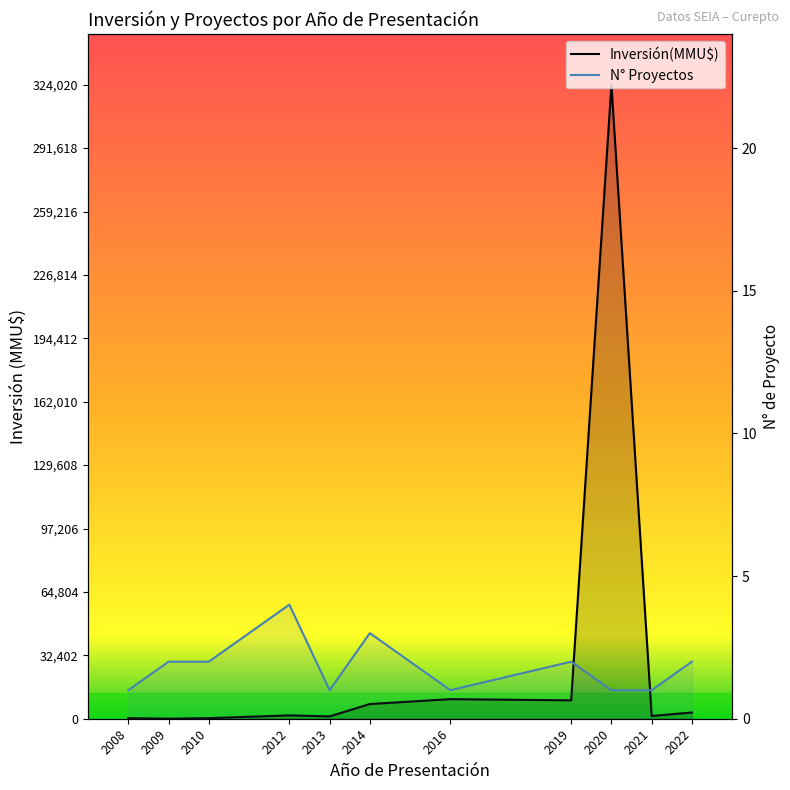

True or false: N° Proyectos has a value of 0 at 2020.

False